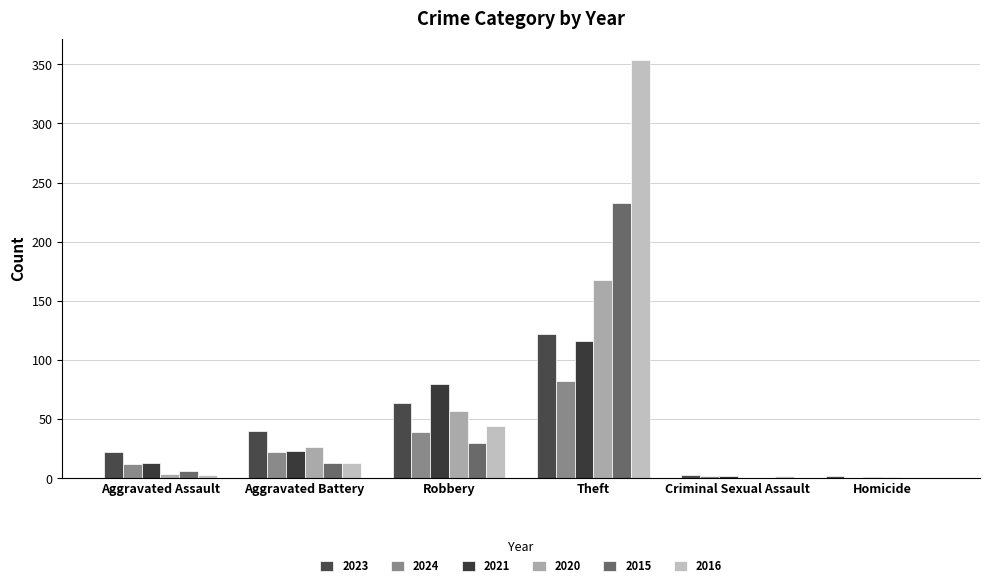

Which series has the widest spread of values?

2016